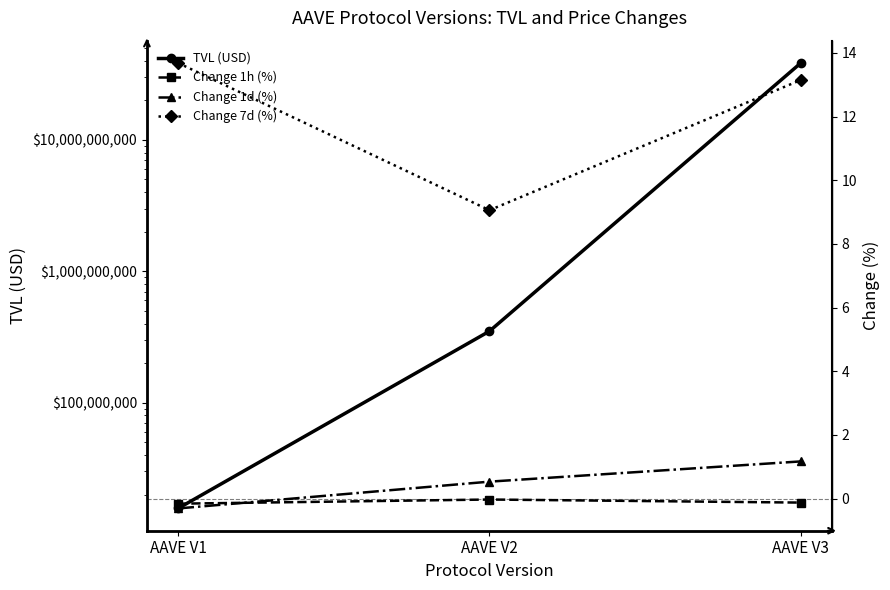

What is the value of the Change 1h (%) point at the 3rd from the left?

-0.1